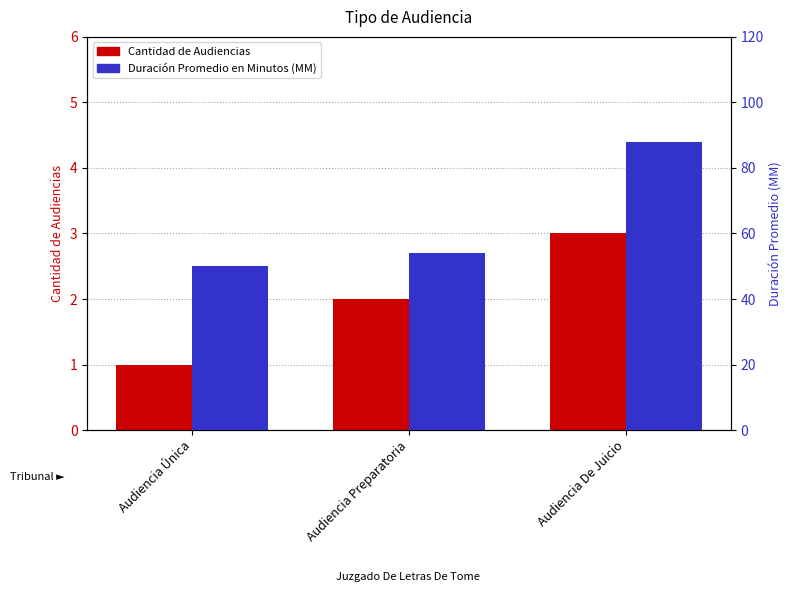

Reading right to left, what are all the values shown in this chart?

Cantidad de Audiencias: Audiencia De Juicio=3	Audiencia Preparatoria=2	Audiencia Única=1
Duración Promedio en Minutos (MM): Audiencia De Juicio=88	Audiencia Preparatoria=54	Audiencia Única=50